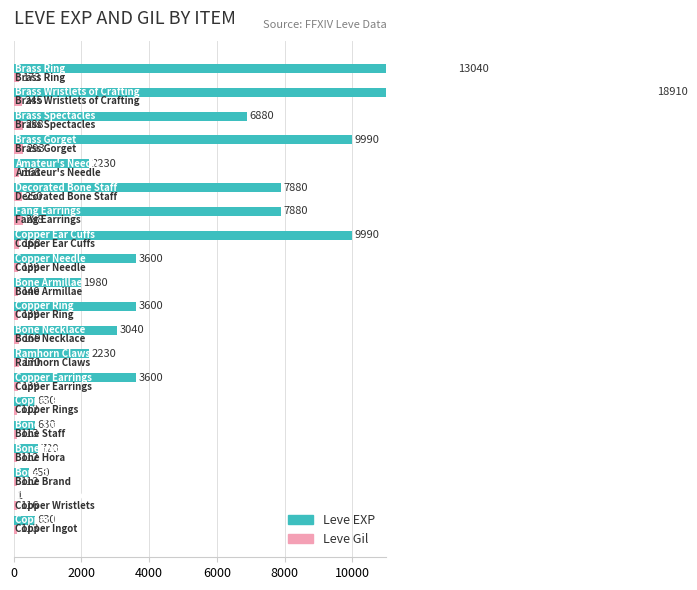

What is the difference between the maximum and second lowest values in the Leve EXP series?

18460